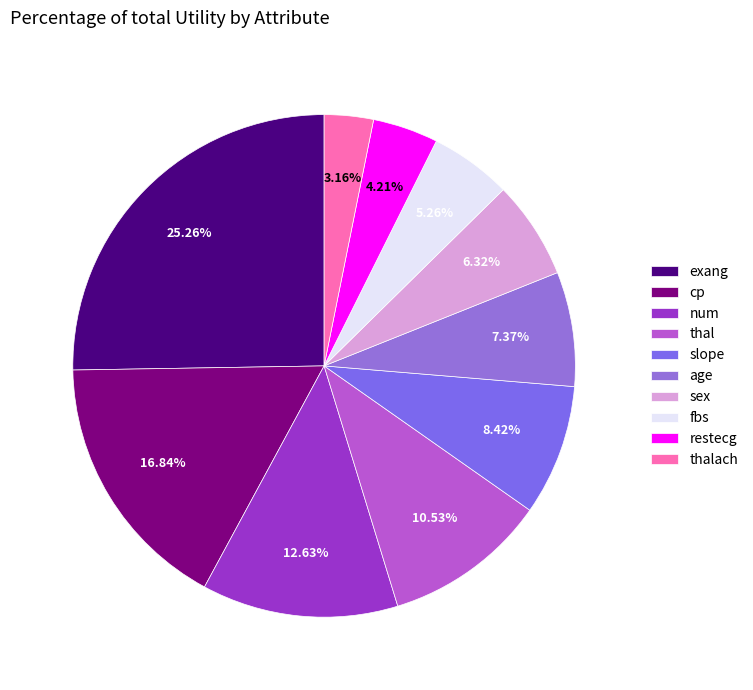

To the nearest percent, what portion does cp represent?

17%